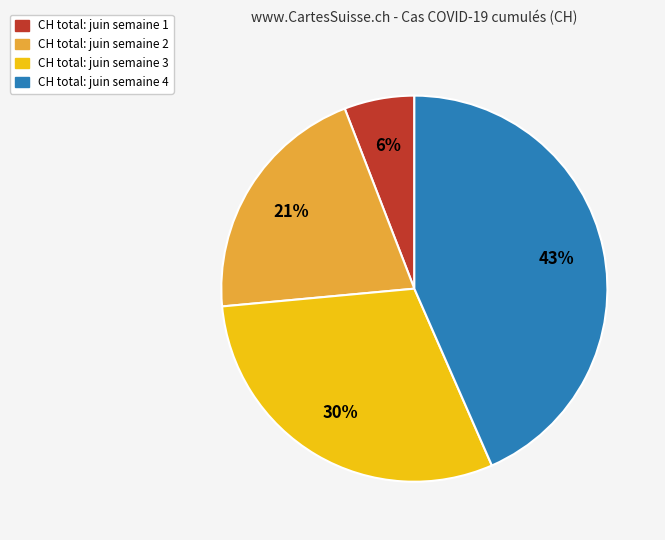

How many segments does this pie chart have?

4